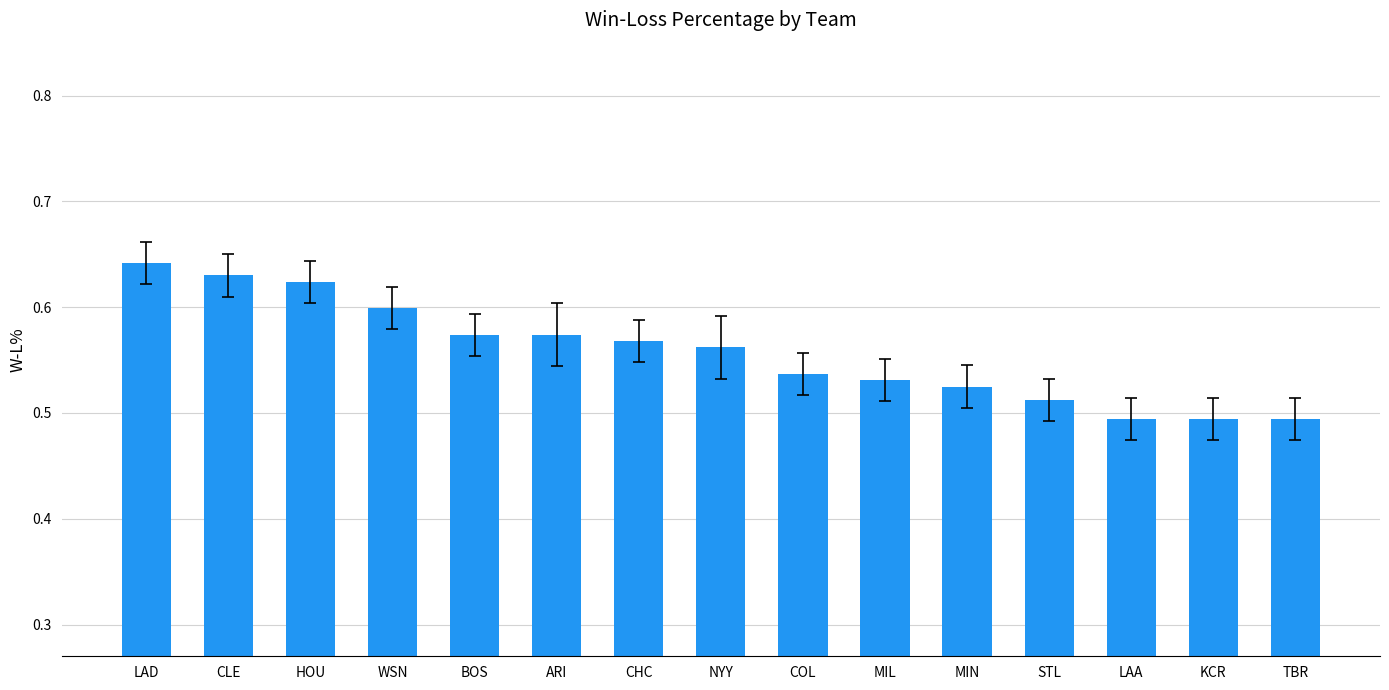

Which category has the highest value across all series?

LAD